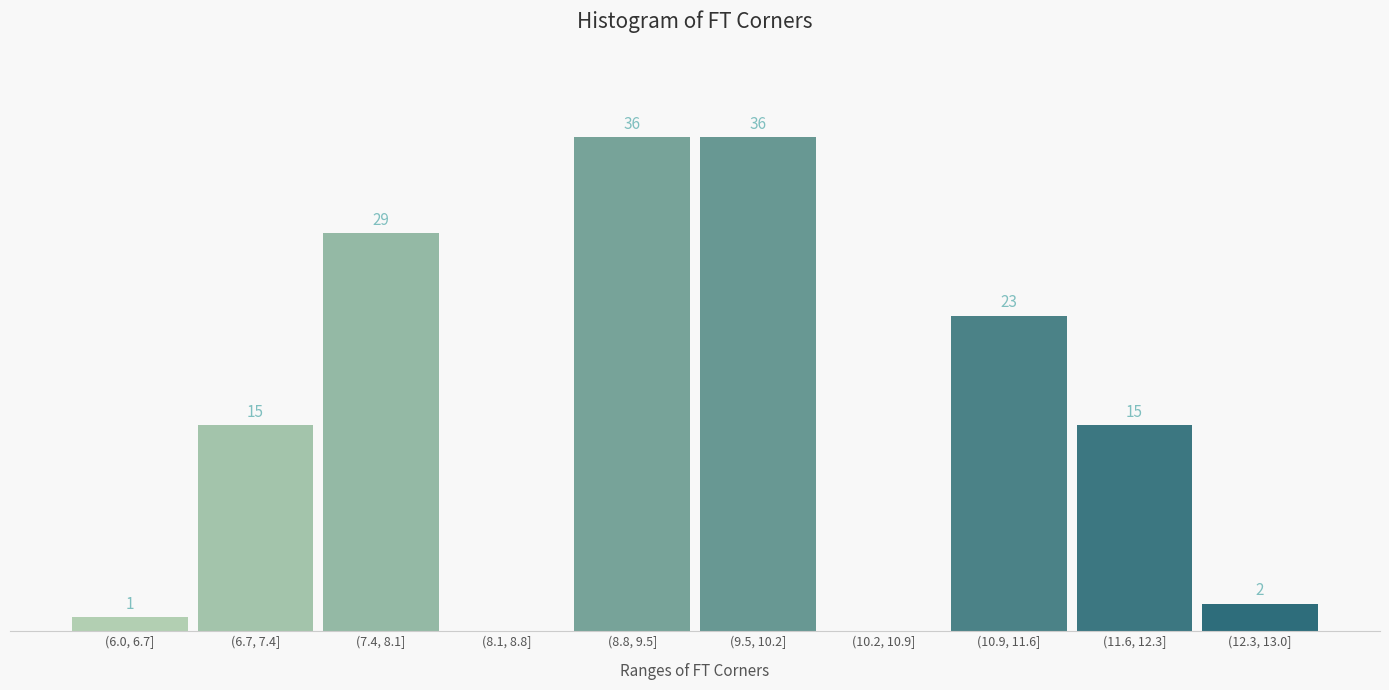

Which has a higher value, (8.1, 8.8] or (11.6, 12.3]?

(11.6, 12.3]